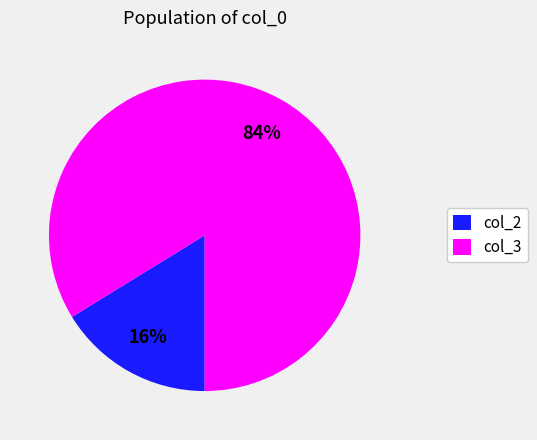

Do col_2 and col_3 together represent more than half of the pie?

Yes